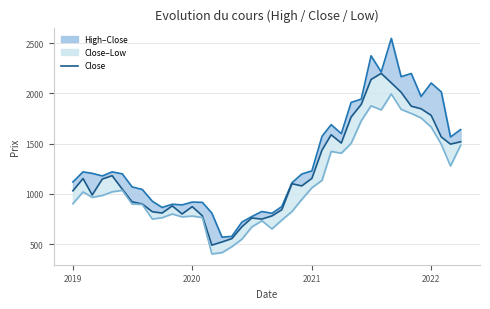

What is the minimum value shown in the chart?

402.7